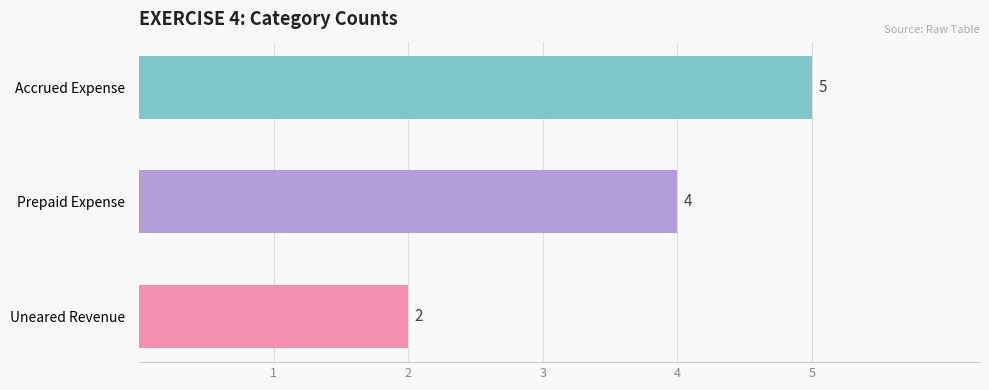

The chart shows a value of 3 at Accrued Expense. True or false?

False